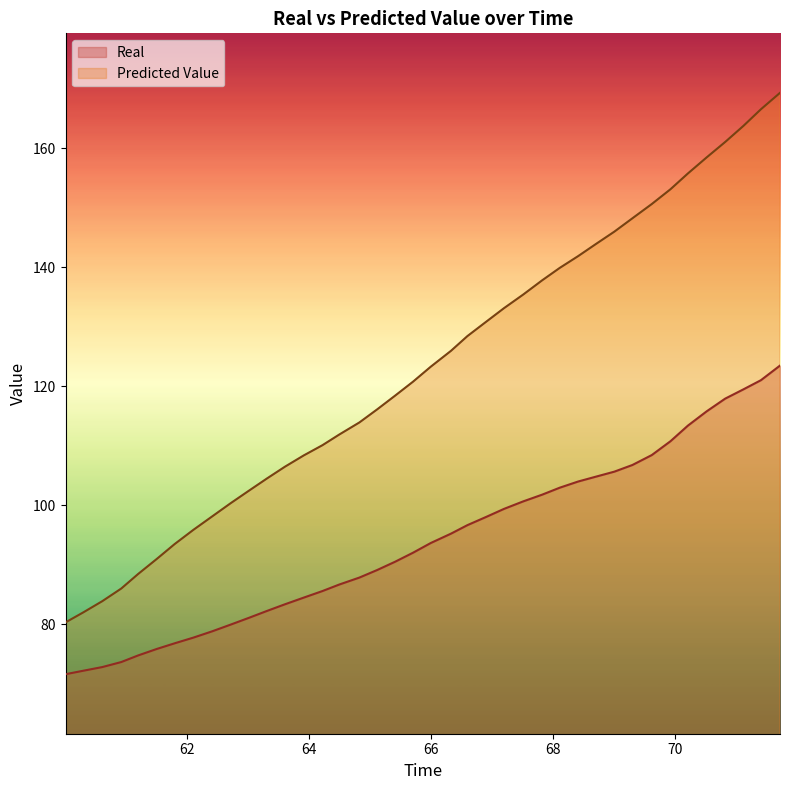

What are all the series names shown in the legend?

Real, Predicted Value